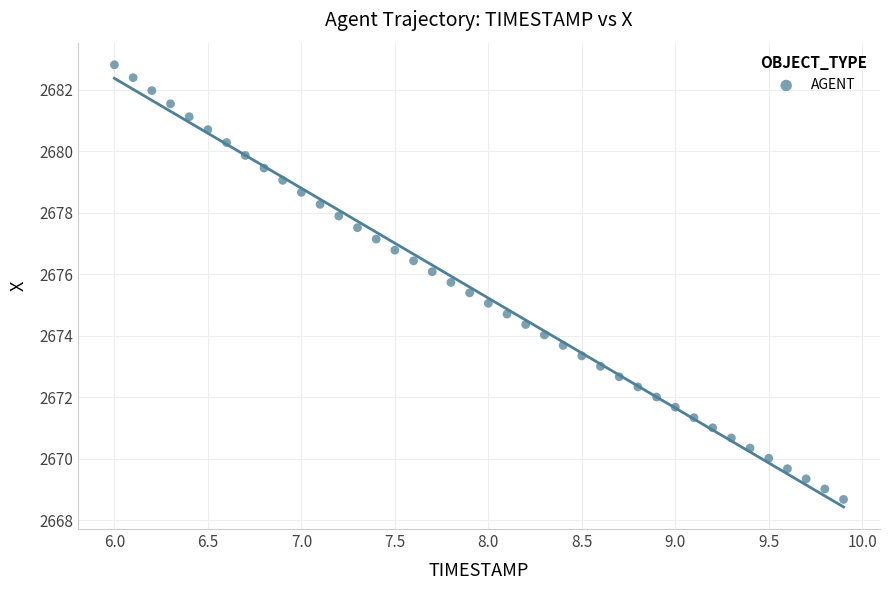

What is the range of Y values (max minus min)?

14.1